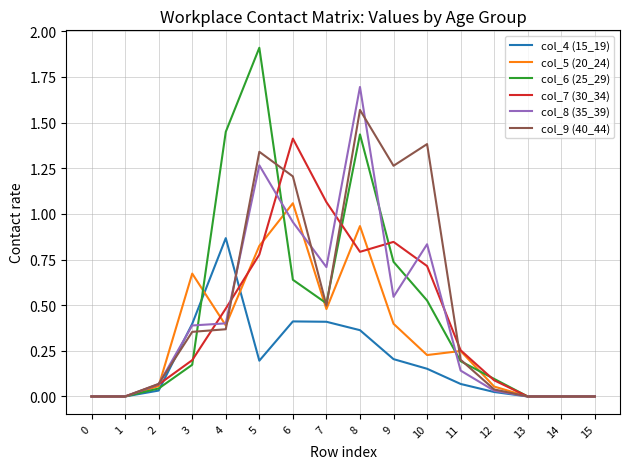

The col_5 (20_24) series shows 0.5 at 1. True or false?

False